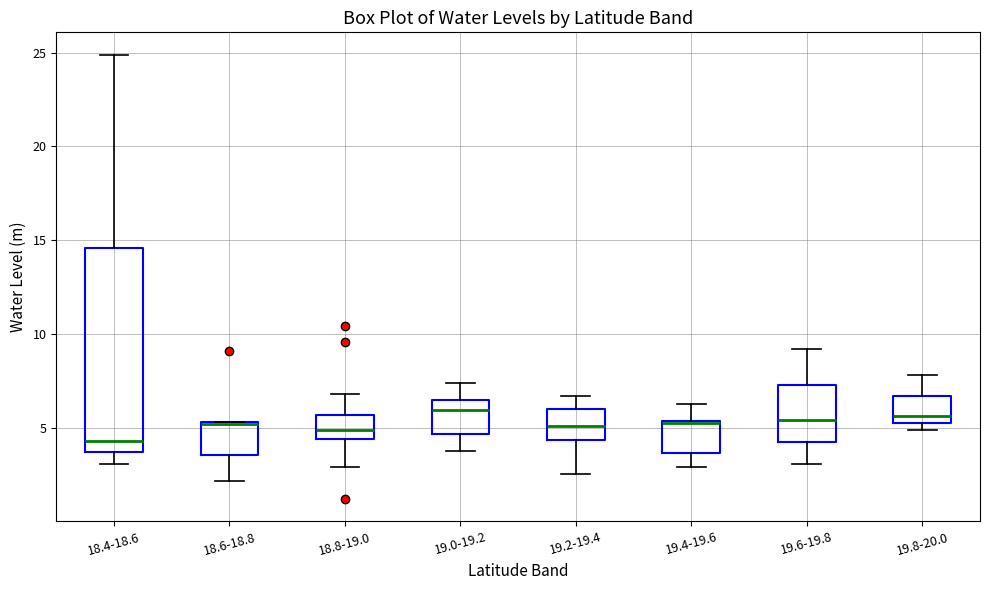

Which box is the tallest, from its lower edge to its upper edge?

18.4-18.6